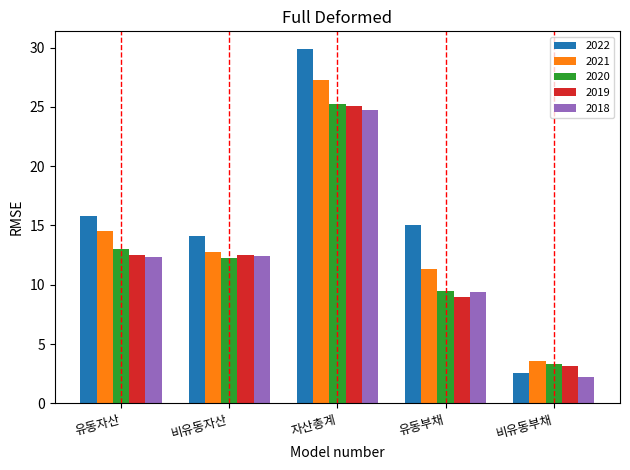

Are the bars grouped side by side (vs. stacked)?

Yes